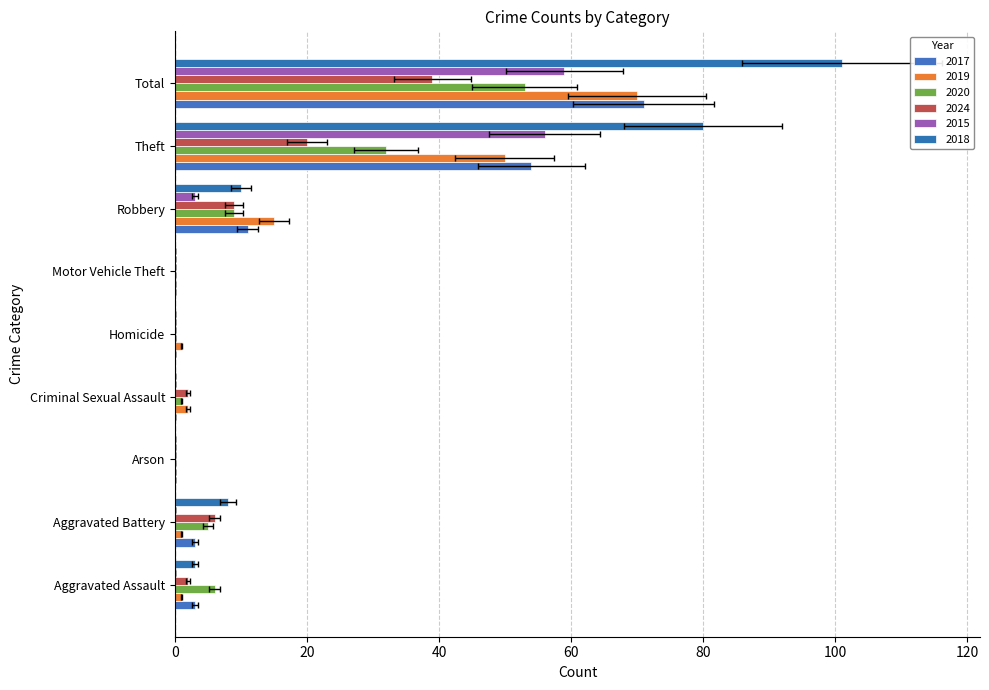

How many groups of bars are there?

9